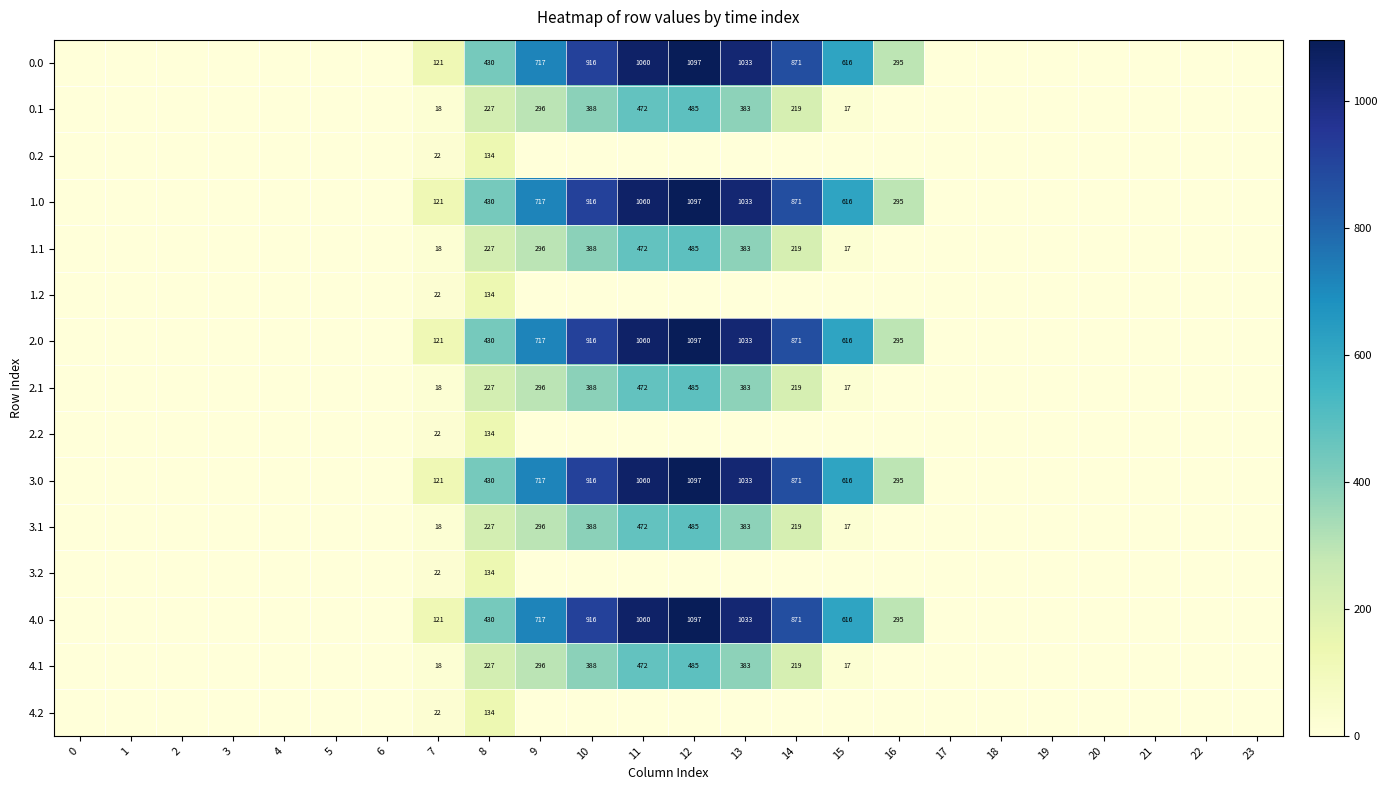

Is it true that 3.0 equals 616 at 15?

True